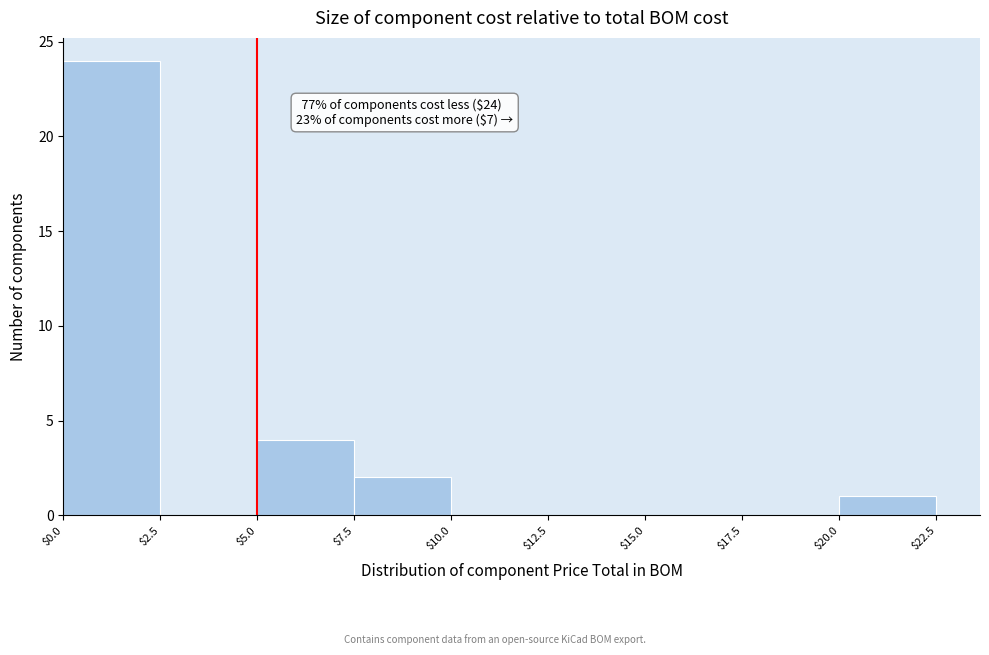

Over which range of the x-axis is the bar tallest?

$0.0 to $2.5